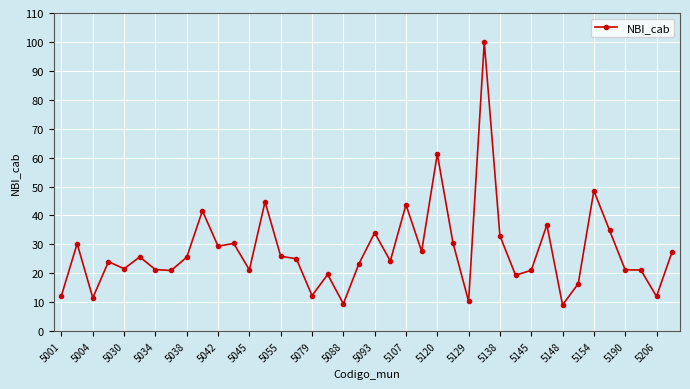

True or false: the data has more than 0 interior local peaks.

True